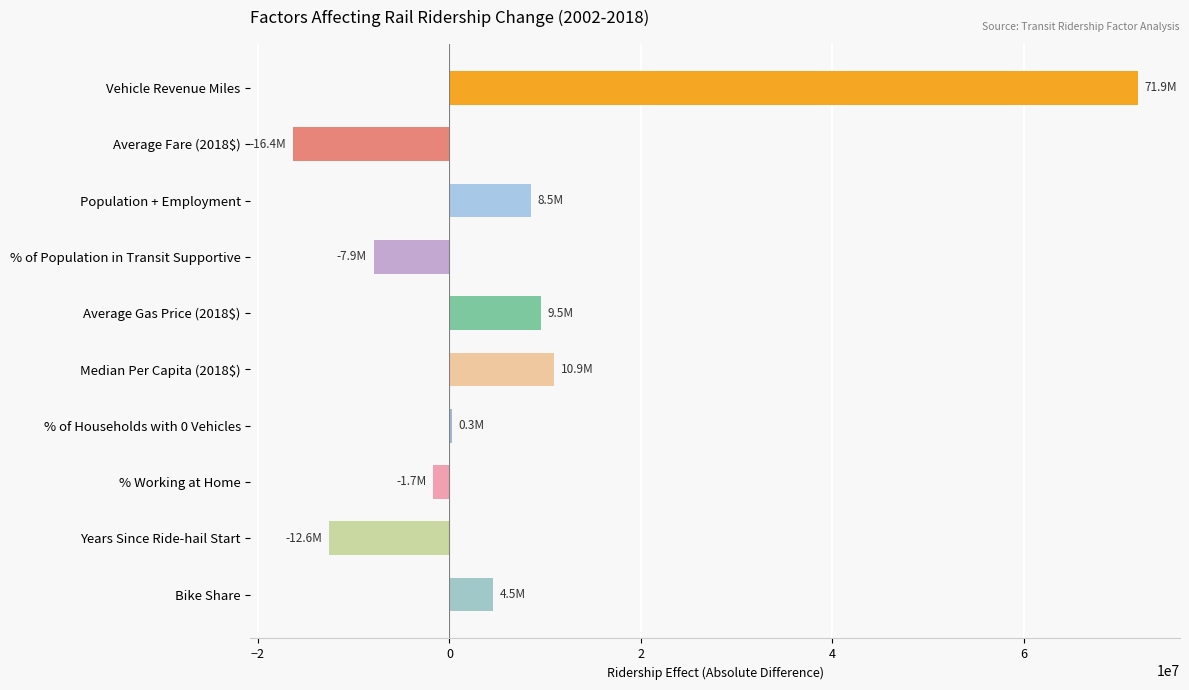

Where is the data nearest to the value 27764013?

Median Per Capita (2018$)